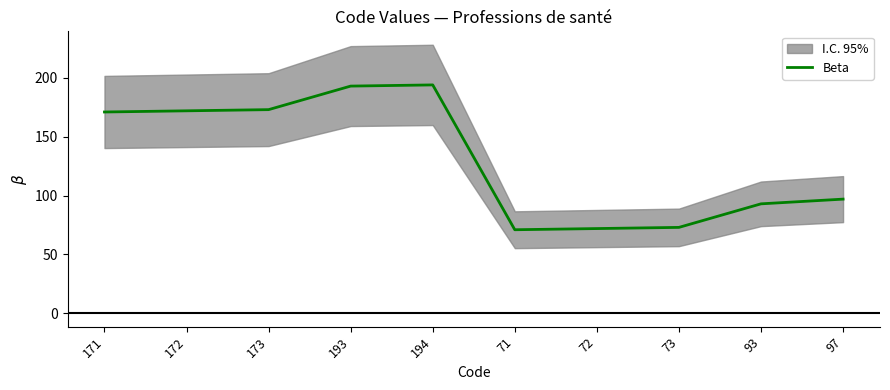

How many lines are shown in the chart?

1